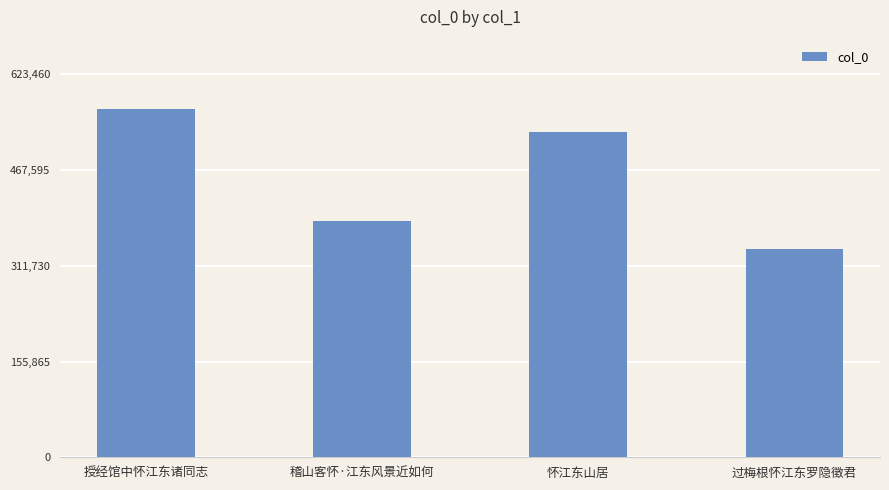

What is the change in value from 授经馆中怀江东诸同志 to 过梅根怀江东罗隐徵君?

-227500